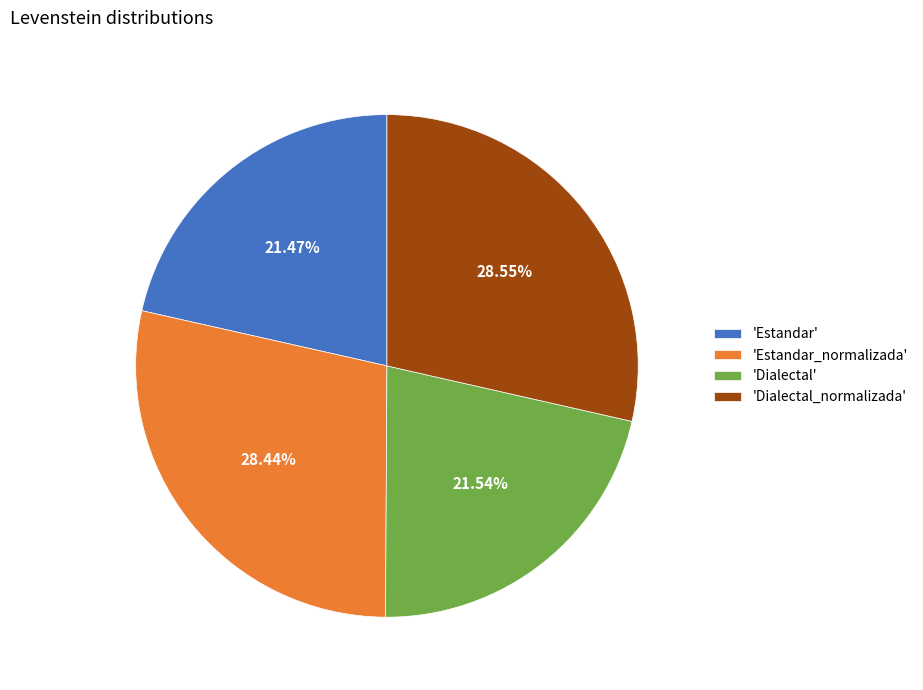

Combined, do 'Estandar_normalizada' and 'Dialectal_normalizada' account for over 50%?

Yes